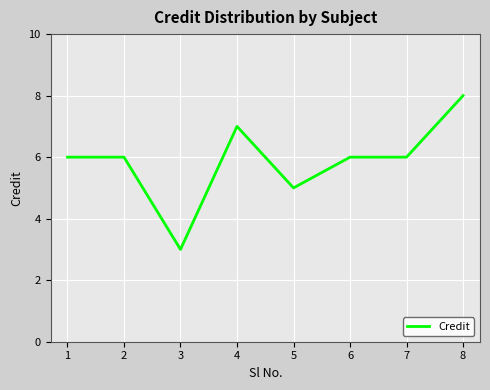

What is the sum of the values at 5 and 4?

12